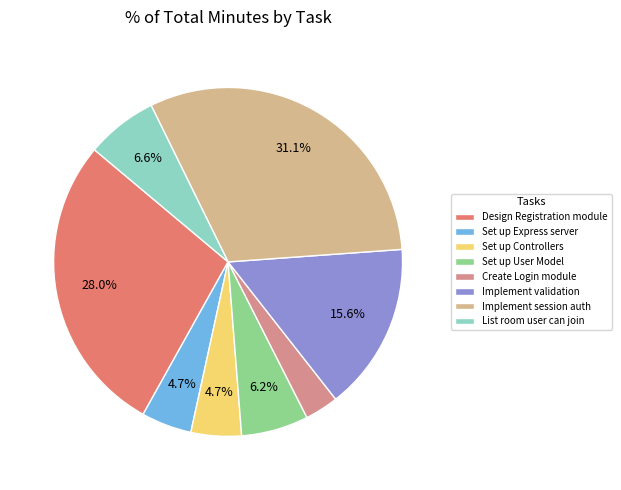

What is the ratio of the value at Design Registration module to the value at List room user can join?

4.2